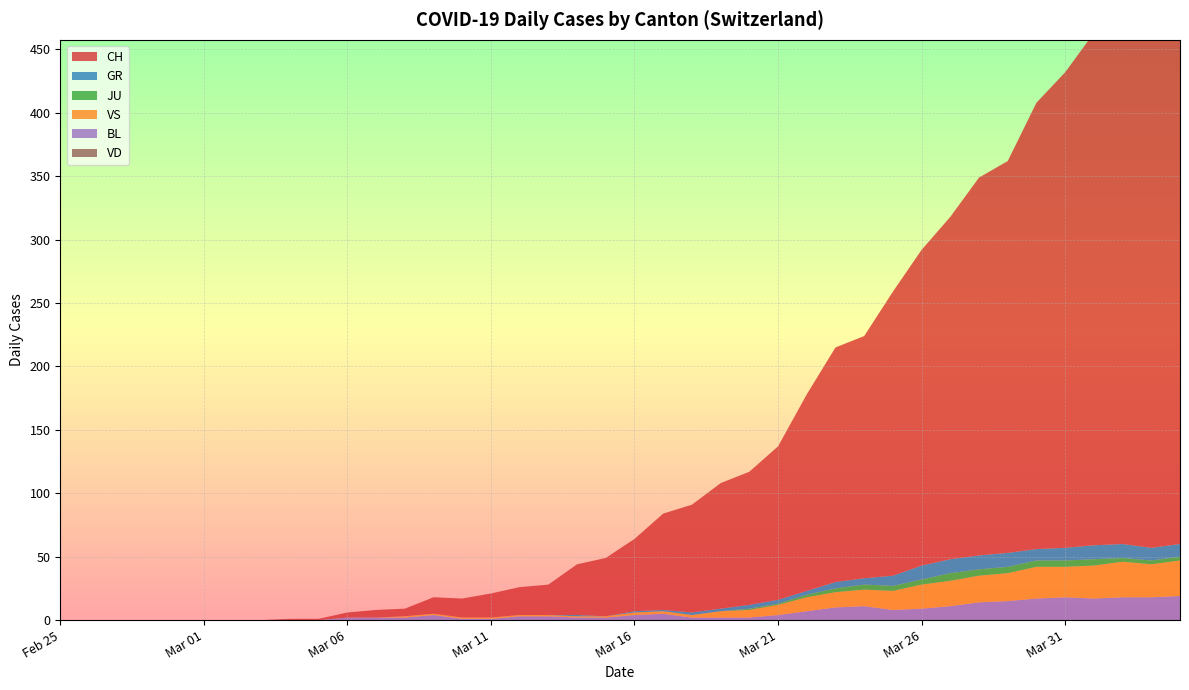

Reading left to right, what are all the values shown in this chart?

CH: 0=0	1=0	2=0	3=0	4=0	5=0	6=0	7=0	8=1	9=1	10=4	11=6	12=6	13=13	14=15	15=19	16=22	17=24	18=40	19=46	20=57	21=76	22=85	23=99	24=105	25=121	26=155	27=185	28=191	29=224	30=249	31=270	32=298	33=309	34=352	35=375	36=404	37=408	38=412	39=416
GR: 0=0	1=0	2=0	3=0	4=0	5=0	6=0	7=0	8=0	9=0	10=0	11=0	12=0	13=0	14=0	15=0	16=0	17=0	18=1	19=0	20=1	21=1	22=2	23=2	24=3	25=3	26=3	27=5	28=5	29=8	30=11	31=11	32=11	33=11	34=9	35=10	36=11	37=11	38=10	39=10
JU: 0=0	1=0	2=0	3=0	4=0	5=0	6=0	7=0	8=0	9=0	10=0	11=0	12=0	13=0	14=0	15=0	16=0	17=0	18=0	19=0	20=0	21=0	22=0	23=0	24=1	25=1	26=2	27=3	28=4	29=4	30=4	31=6	32=5	33=5	34=5	35=5	36=5	37=3	38=3	39=3
VS: 0=0	1=0	2=0	3=0	4=0	5=0	6=0	7=0	8=0	9=0	10=0	11=0	12=1	13=1	14=1	15=1	16=1	17=1	18=1	19=1	20=2	21=2	22=2	23=5	24=6	25=8	26=11	27=12	28=13	29=15	30=19	31=20	32=21	33=22	34=25	35=24	36=26	37=28	38=26	39=28
BL: 0=0	1=0	2=0	3=0	4=0	5=0	6=0	7=0	8=0	9=0	10=2	11=2	12=2	13=4	14=1	15=1	16=3	17=3	18=2	19=2	20=4	21=5	22=2	23=2	24=2	25=4	26=7	27=10	28=11	29=8	30=9	31=11	32=14	33=15	34=17	35=18	36=17	37=18	38=18	39=19
VD: 0=0	1=0	2=0	3=0	4=0	5=0	6=0	7=0	8=0	9=0	10=0	11=0	12=0	13=0	14=0	15=0	16=0	17=0	18=0	19=0	20=0	21=0	22=0	23=0	24=0	25=0	26=0	27=0	28=0	29=0	30=0	31=0	32=0	33=0	34=0	35=0	36=0	37=0	38=0	39=0